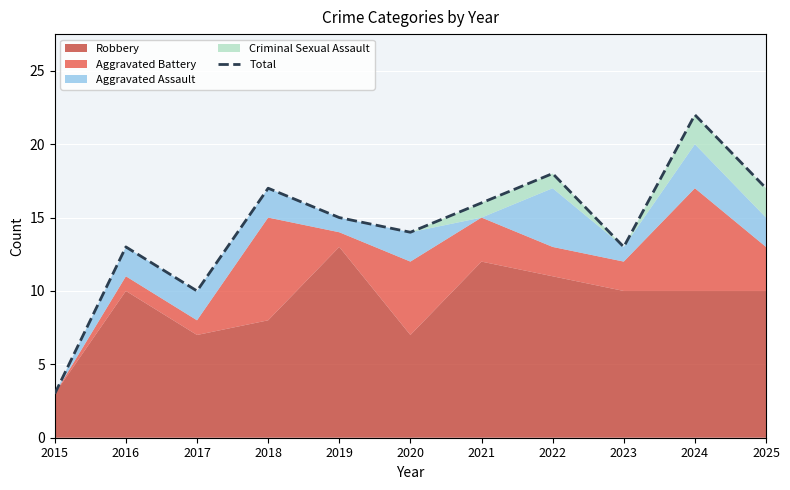

The value at 2024 is 22. True or false?

True